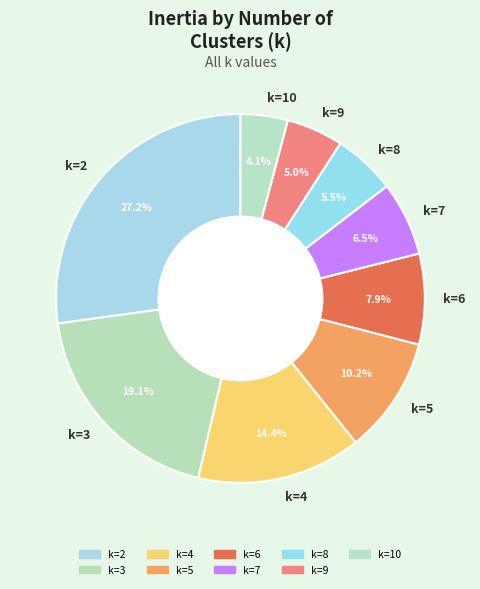

Between k=6 and k=4, which is larger?

k=4